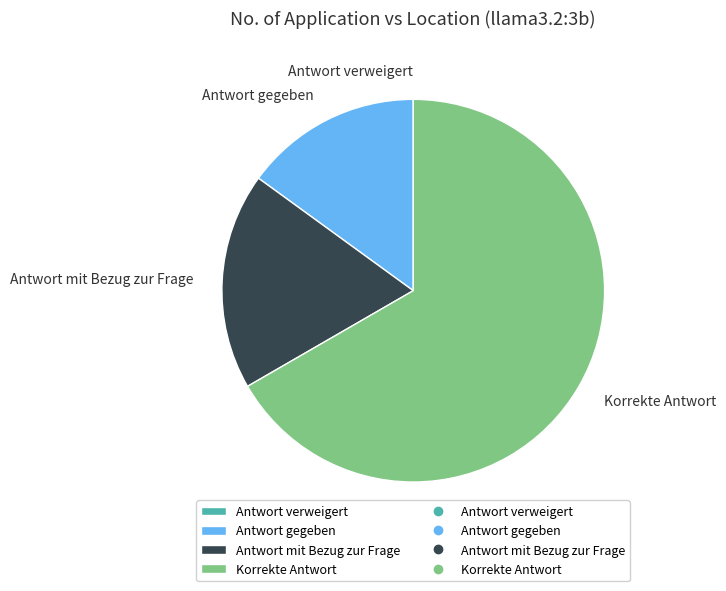

Is it true that Antwort gegeben is 9% of the pie?

False